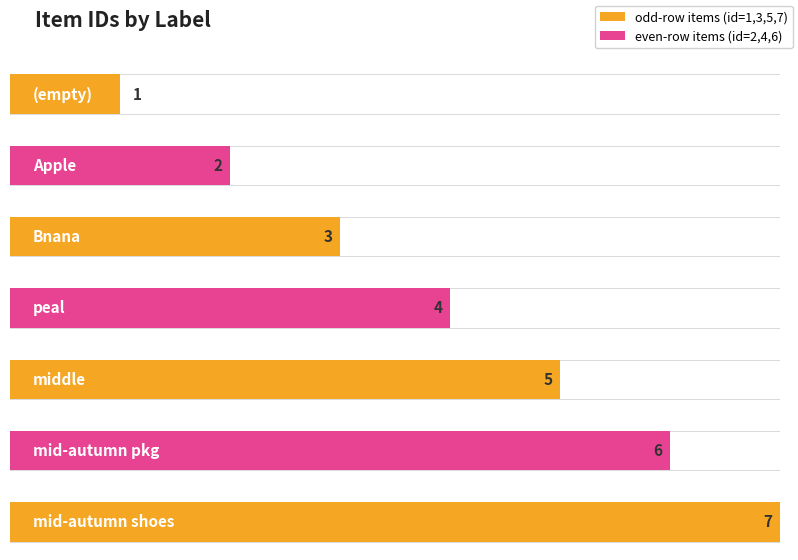

What is the difference between the maximum and second lowest values?

5